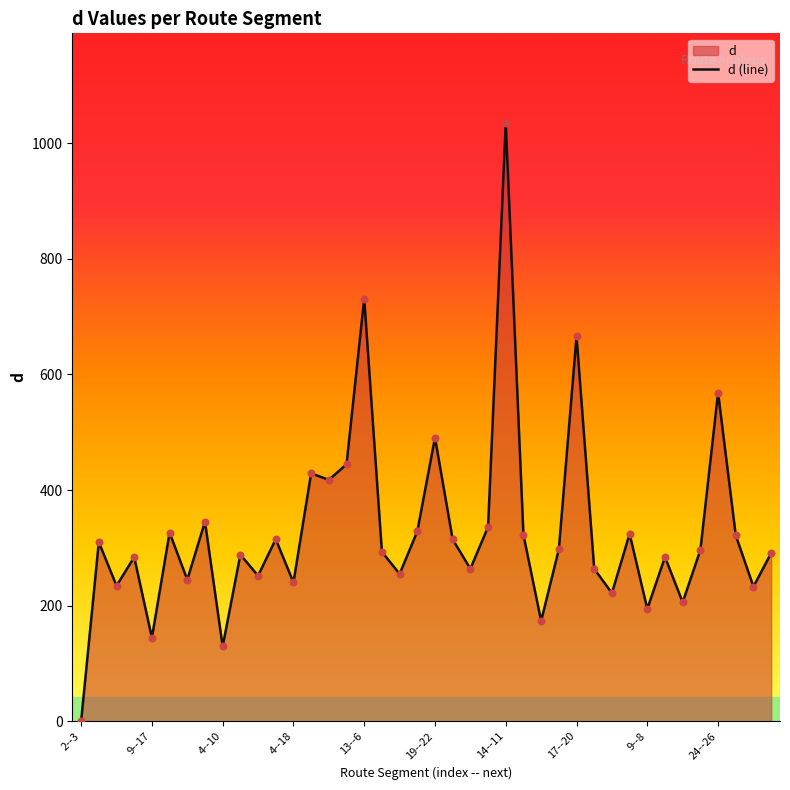

What is the change in value from 14 to 34?

-211.9